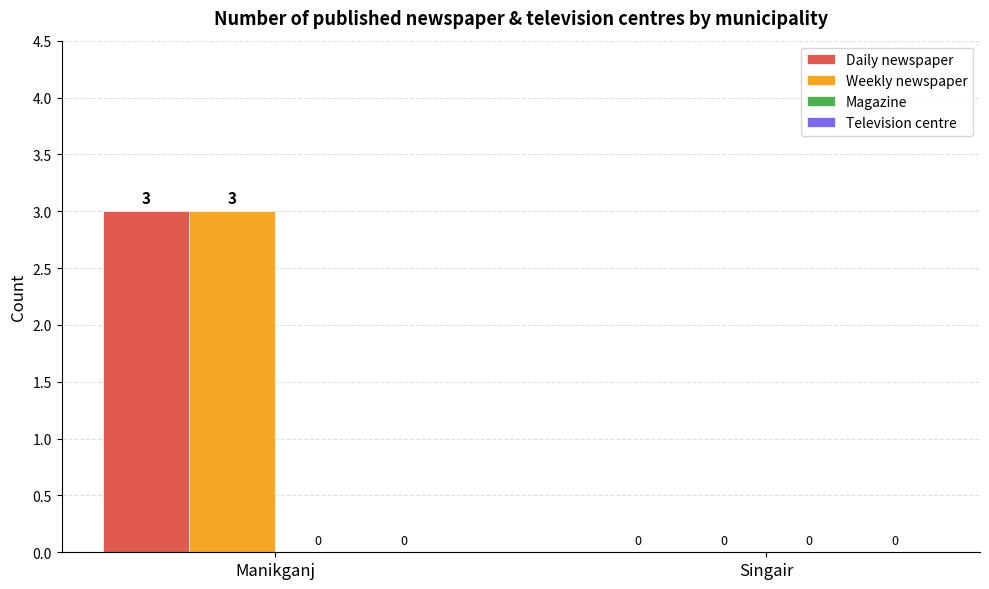

Reading right to left, list all the values displayed in this chart.

Daily newspaper: Singair=0	Manikganj=3
Weekly newspaper: Singair=0	Manikganj=3